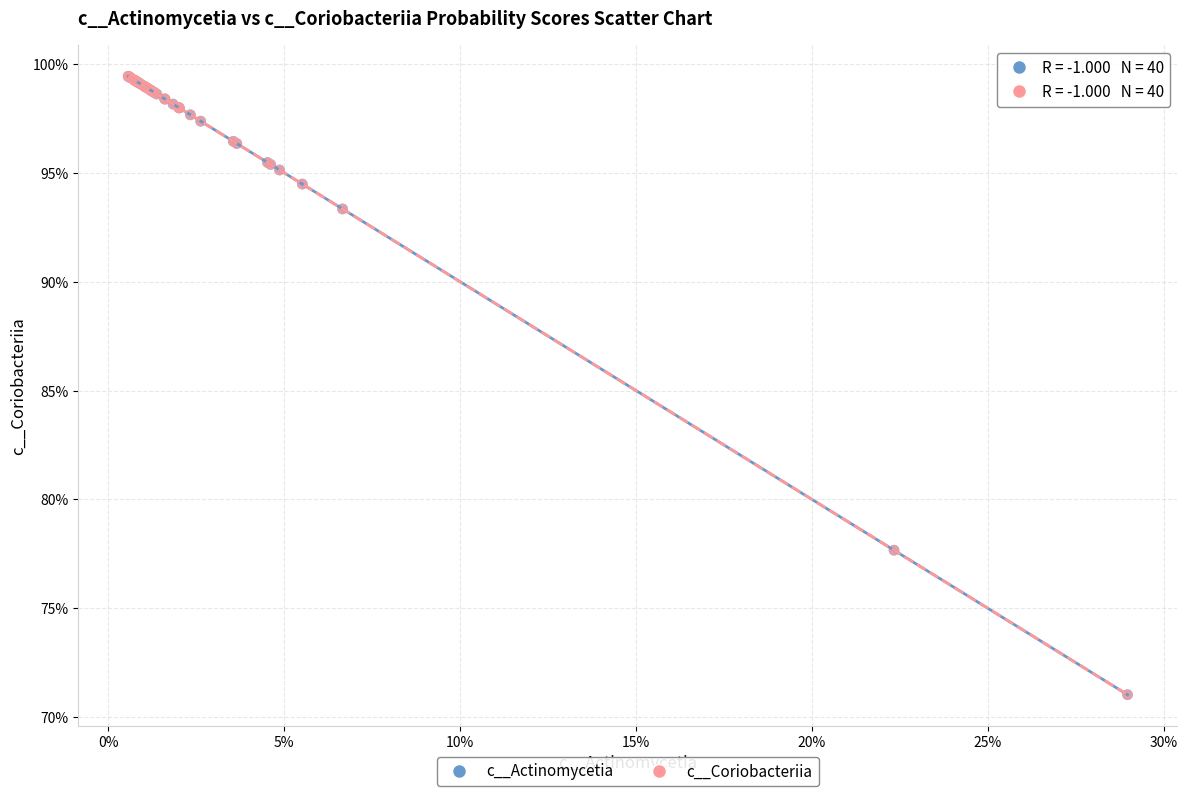

What are all the series names shown in the legend?

c__Actinomycetia, c__Coriobacteriia